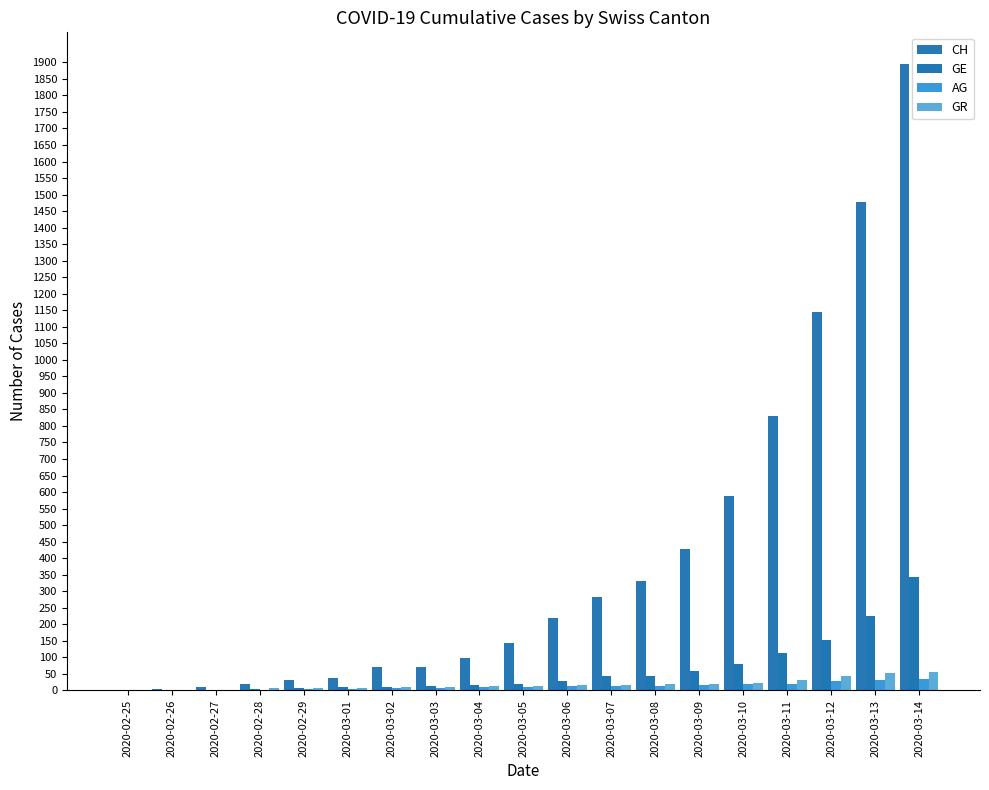

What is the total value across all series at 2020-03-09?

521